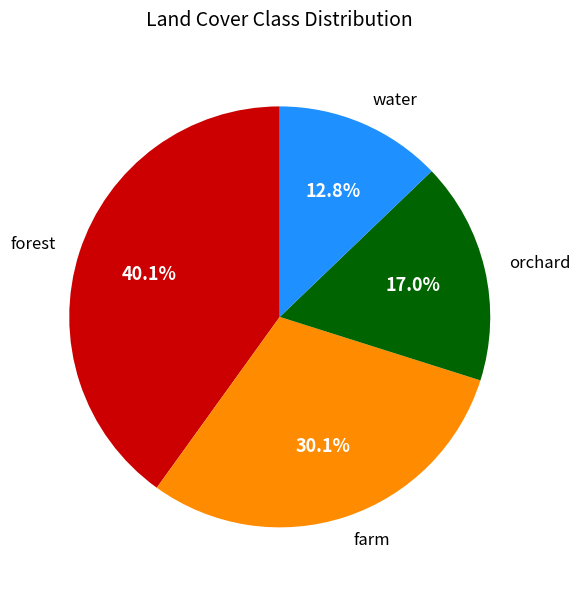

To the nearest percent, what is the average slice percentage?

25%